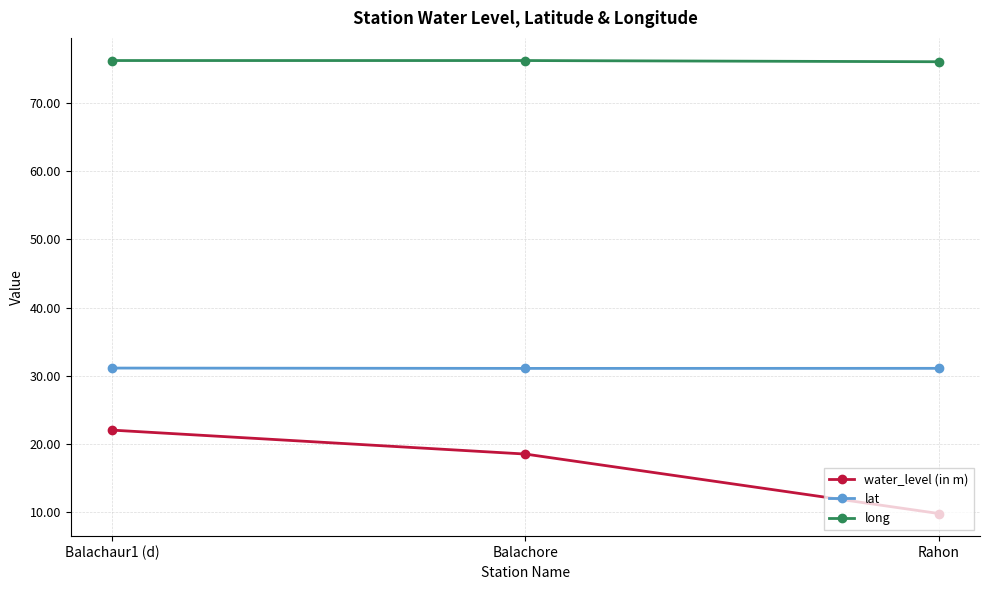

Where does the water_level (in m) series first go above 18?

Balachaur1 (d)